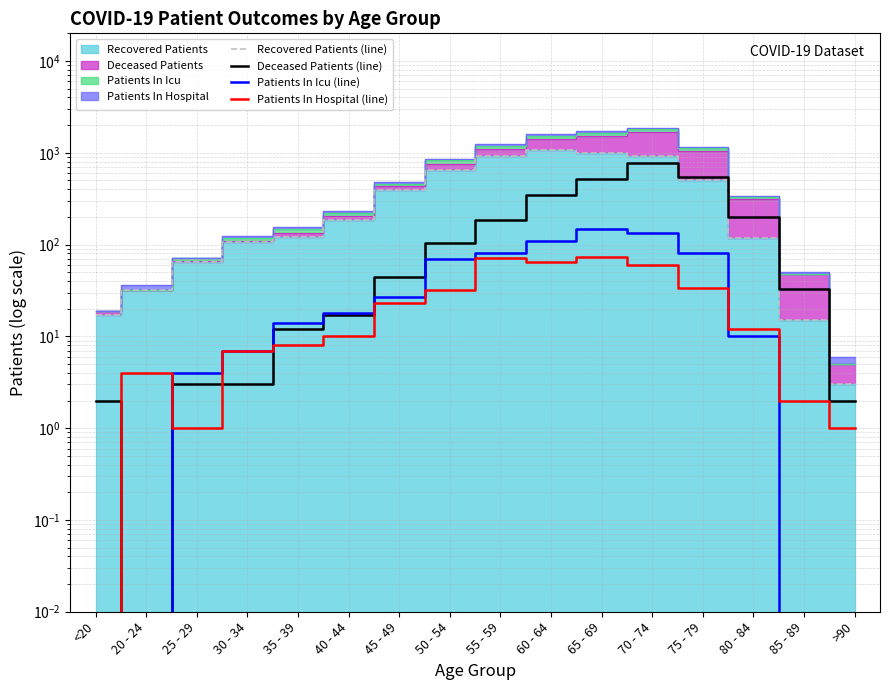

Rank the series by their maximum value, from lowest to highest.

Patients In Hospital (line), Patients In Icu (line), Deceased Patients (line), Recovered Patients (line)